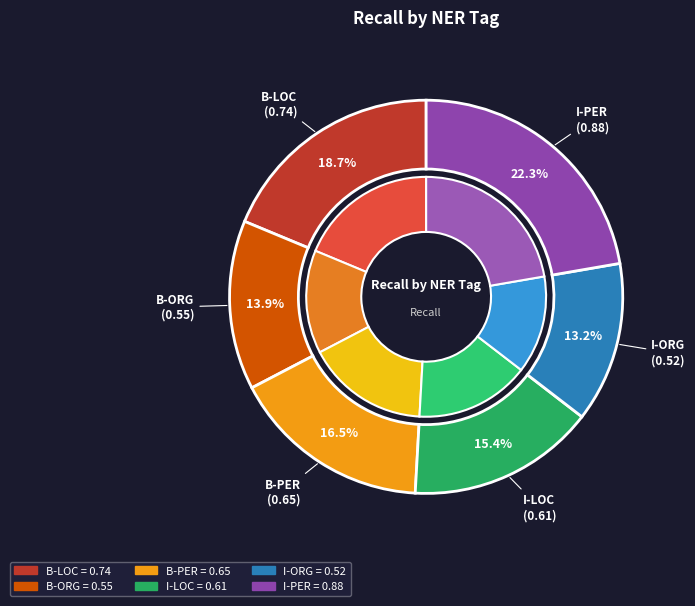

The B-LOC slice represents 5% of the pie. True or false?

False